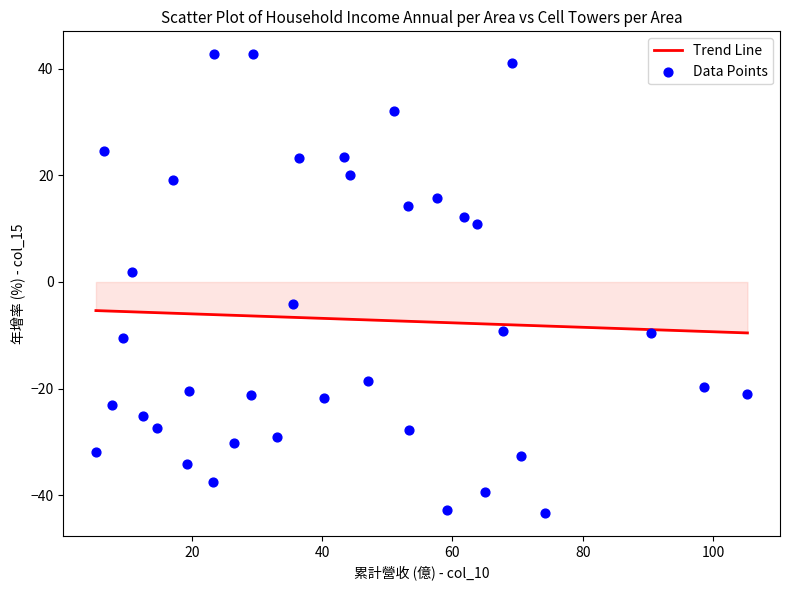

What is the range of Y values (max minus min)?

86.0